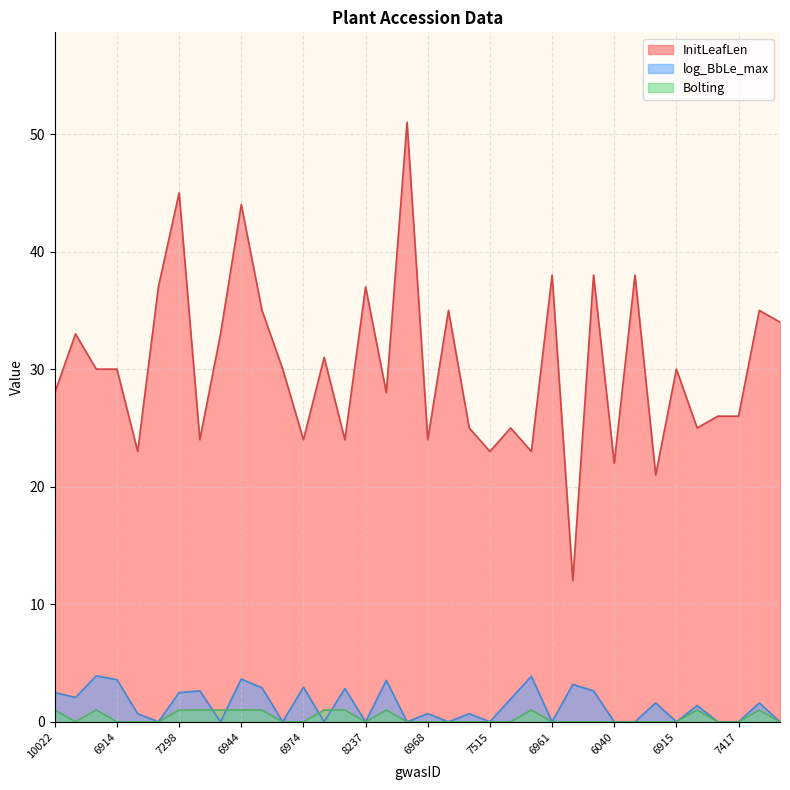

Which category has the lowest value in the log_BbLe_max series?

6927